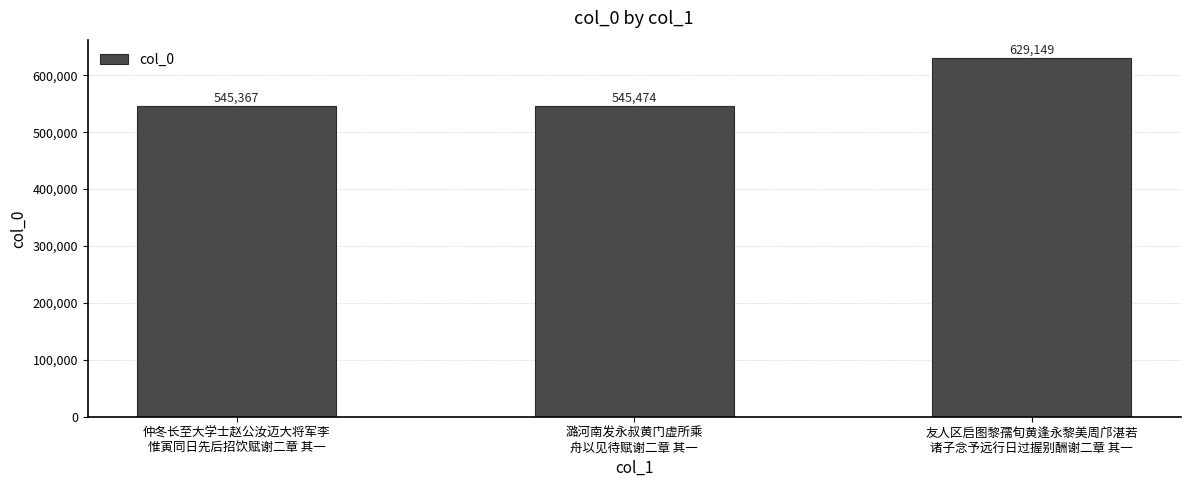

Reading left to right, transcribe all the data shown in this chart.

仲冬长至大学士赵公汝迈大将军李
惟寅同日先后招饮赋谢二章 其一=545367	潞河南发永叔黄门虚所乘
舟以见待赋谢二章 其一=545474	友人区启图黎孺旬黄逢永黎美周邝湛若
诸子念予远行日过握别酬谢二章 其一=629149